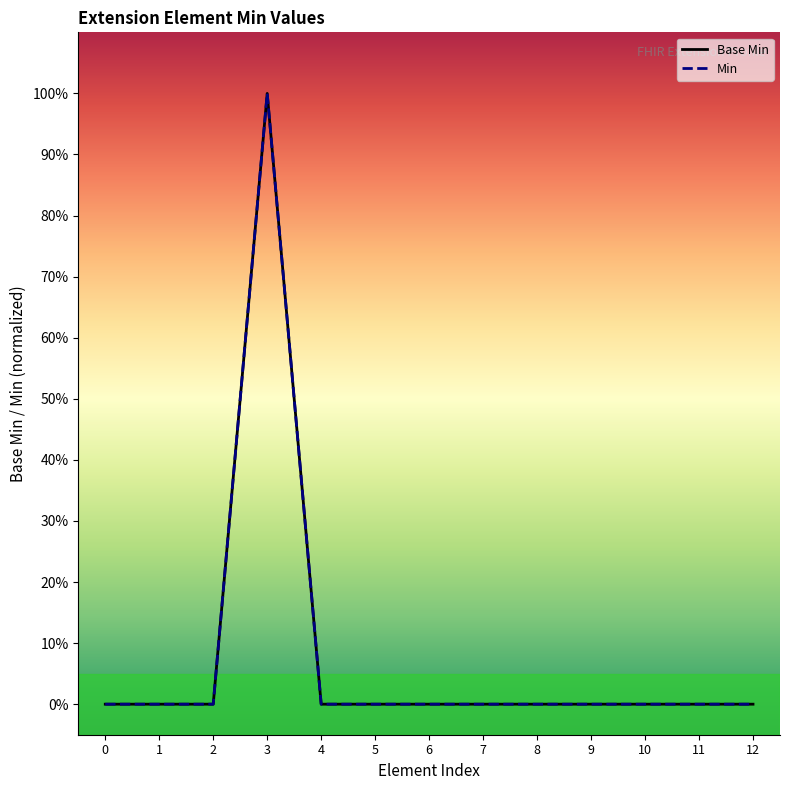

True or false: Base Min and Min intersect in this chart.

False